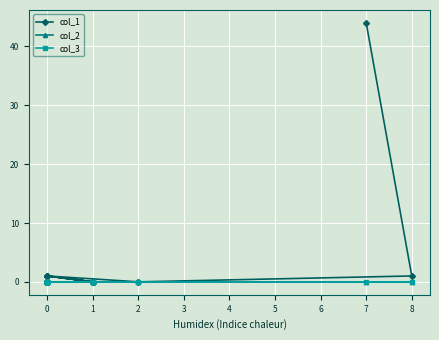

Is the value of col_2 at 0 greater than the value of col_3 at 1?

No